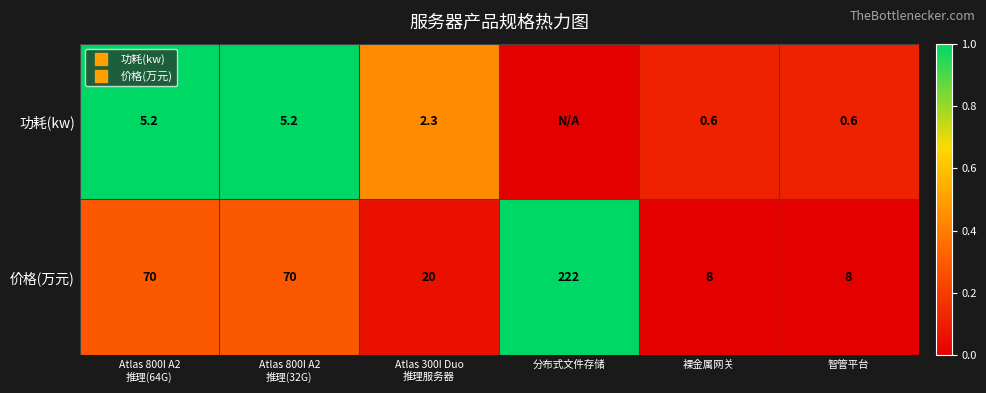

What is the difference between the maximum and minimum values in the 功耗(kw) series?

1.0